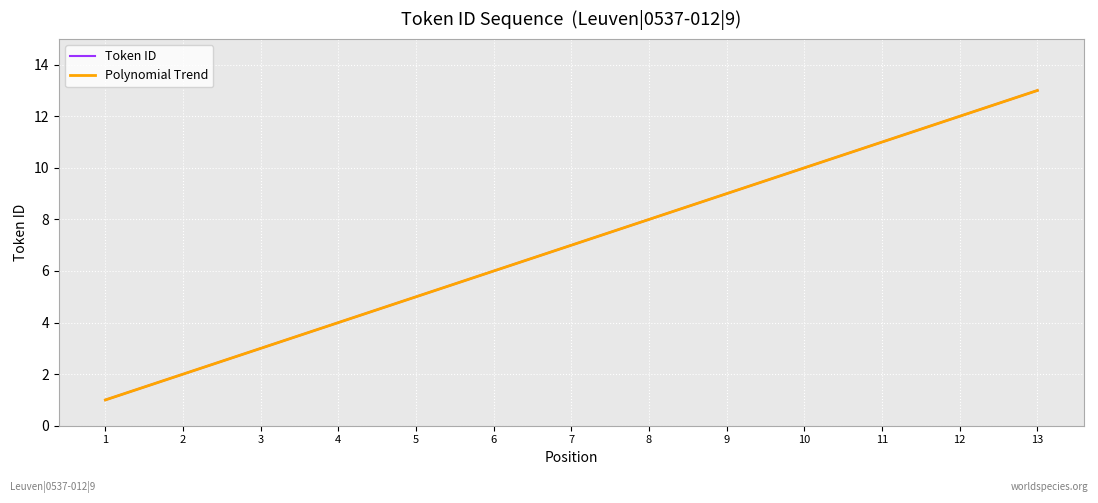

What is the average value?

7